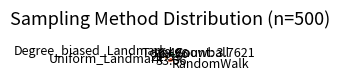

Is there any slice that represents more than half of the pie?

No